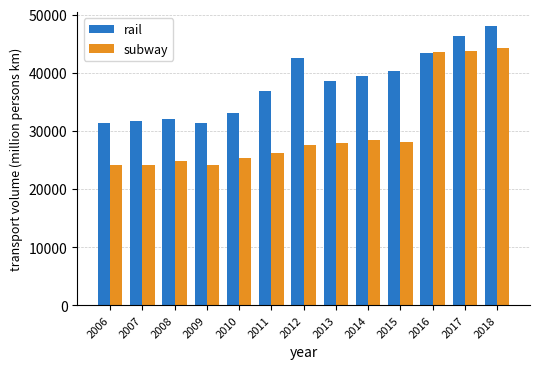

How many bars are there in each group?

2